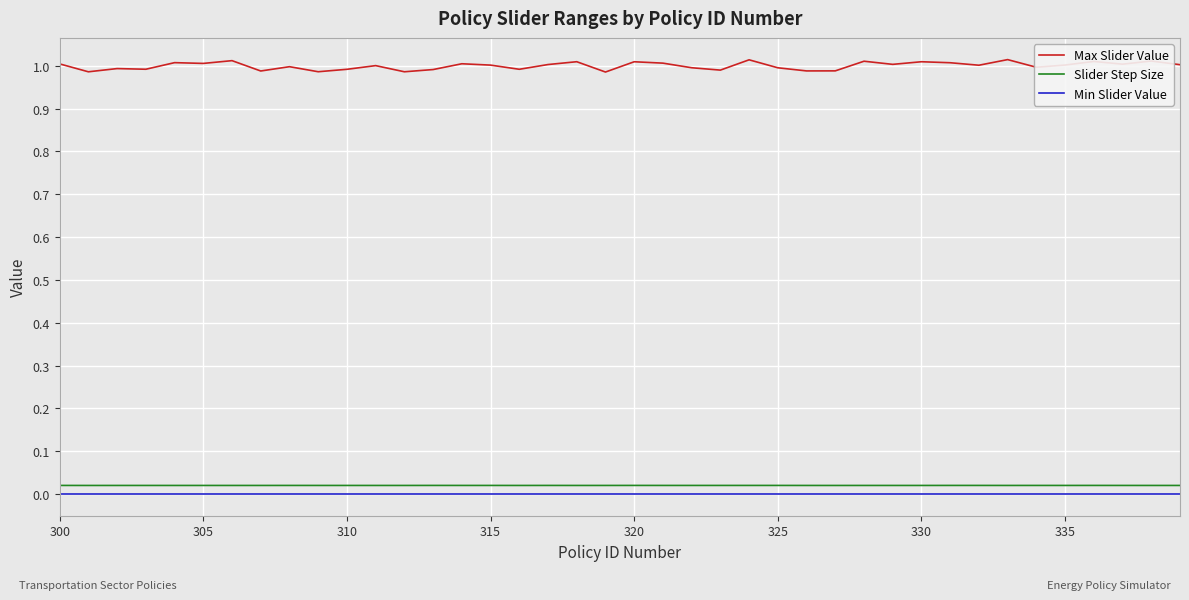

True or false: Slider Step Size and Min Slider Value intersect in this chart.

False